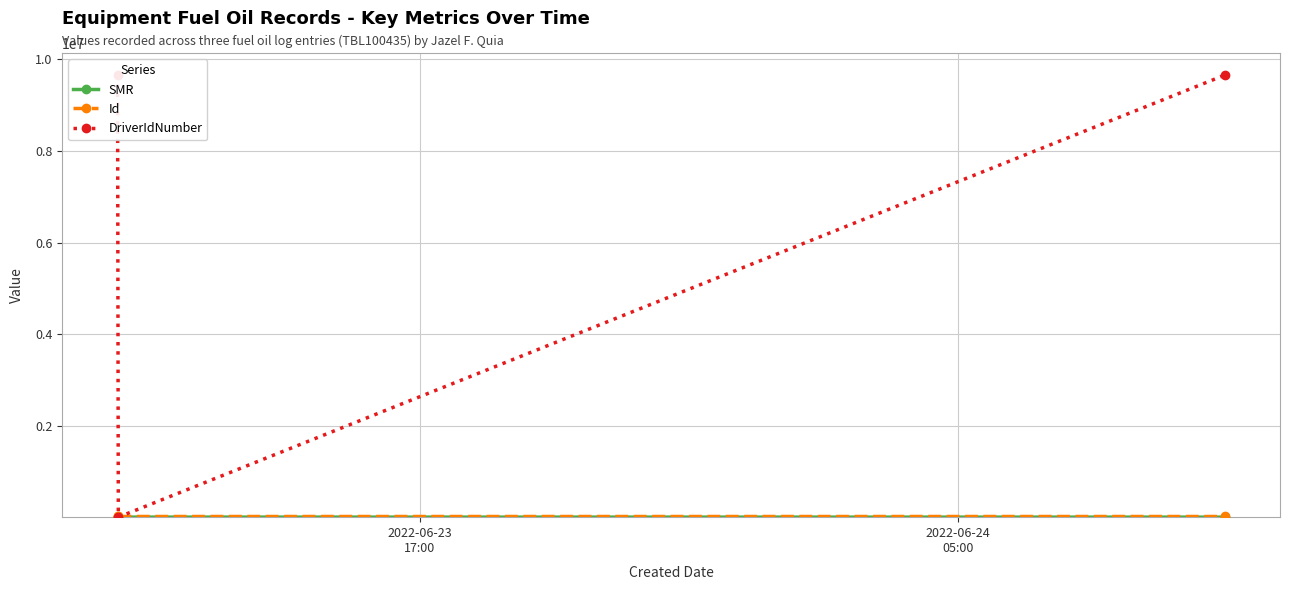

How many data points does each series have?

3